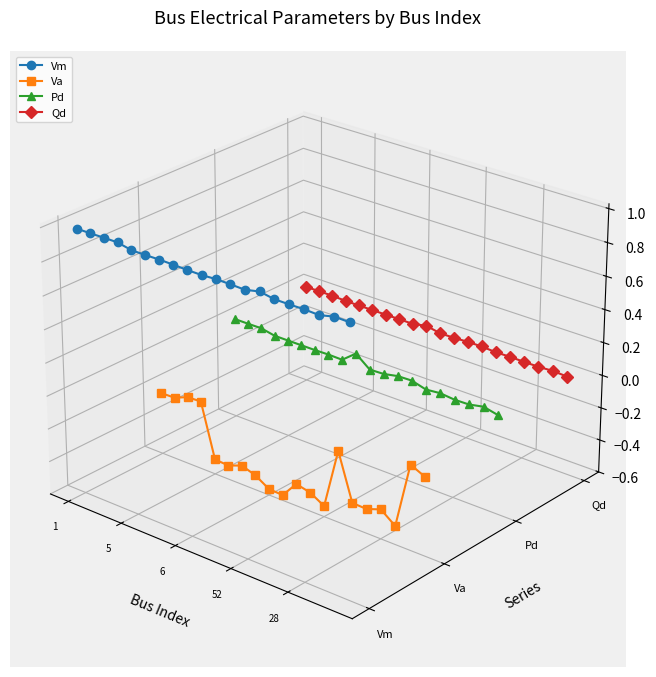

How many data points in Pd are above 0?

7